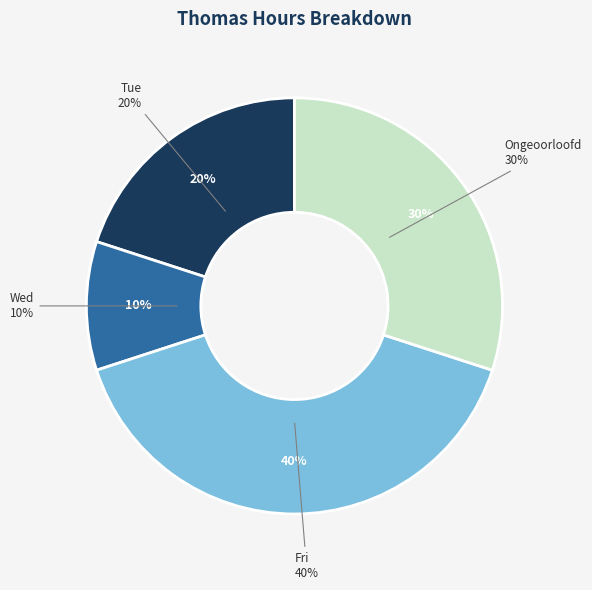

Is there a majority slice in this chart?

No